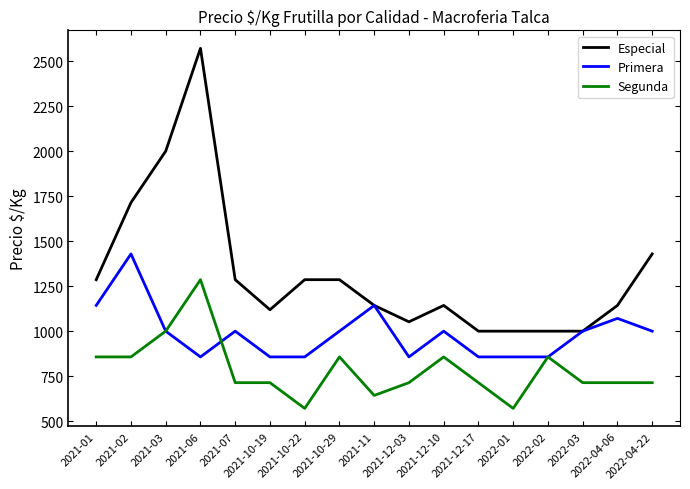

How many lines are shown in the chart?

3